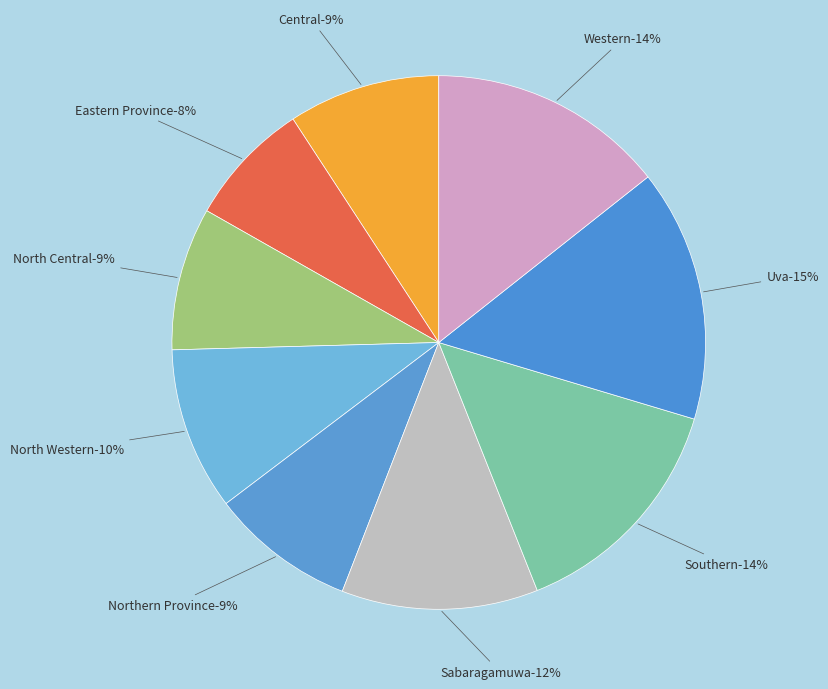

Rank the categories by value from lowest to highest.

Eastern Province, North Central, Northern Province, Central, North Western, Sabaragamuwa, Southern, Western, Uva